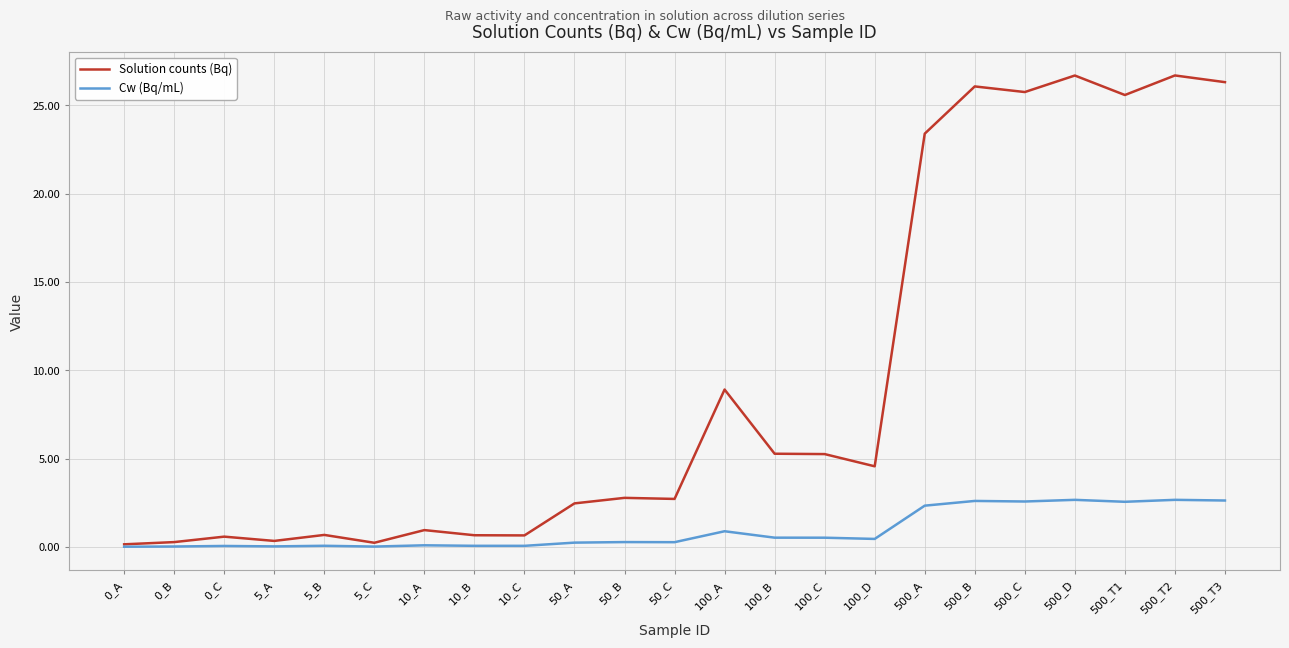

Which series changed the most between 0_C and 500_T3?

Solution counts (Bq)